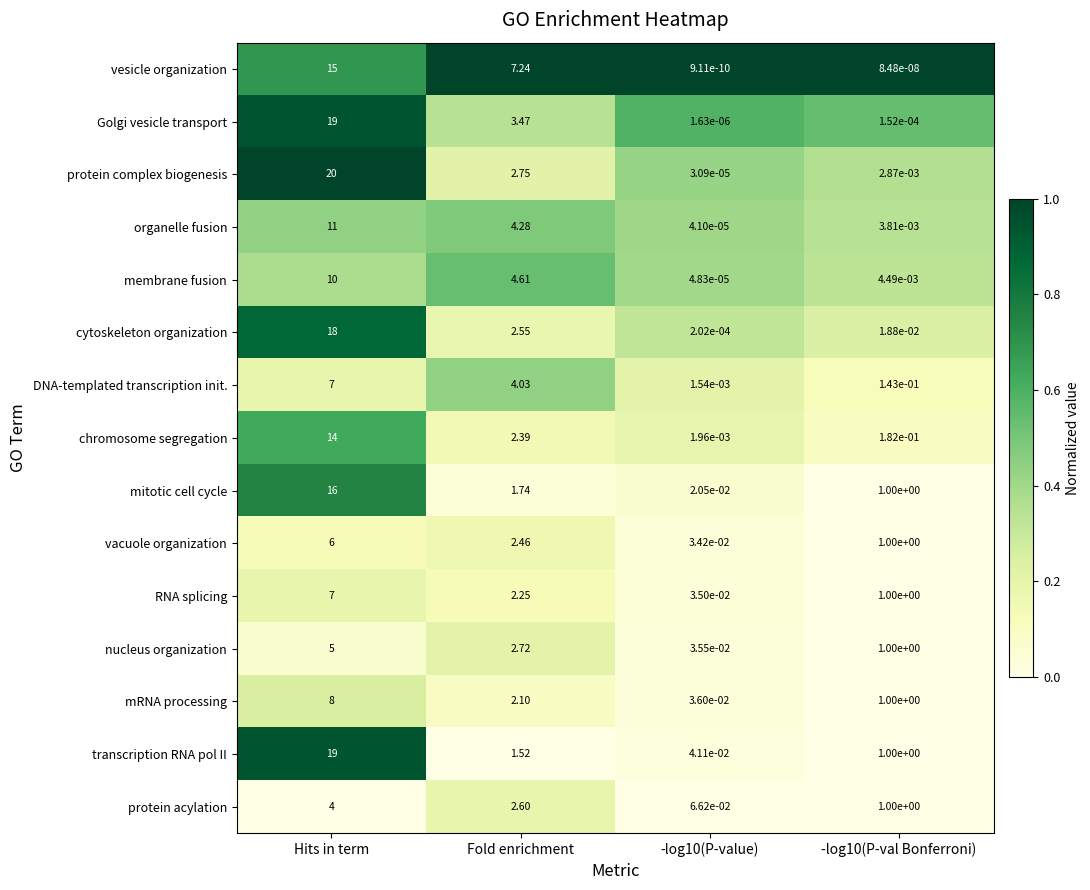

At which category does the chart reach its minimum across all series?

-log10(P-value)